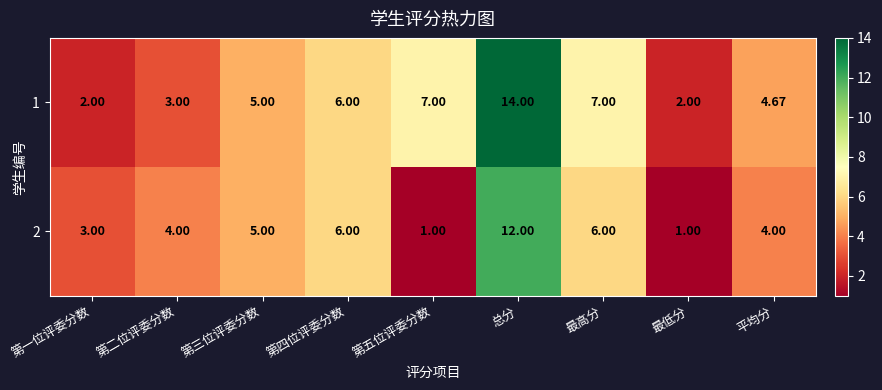

Which series has the widest spread of values?

1